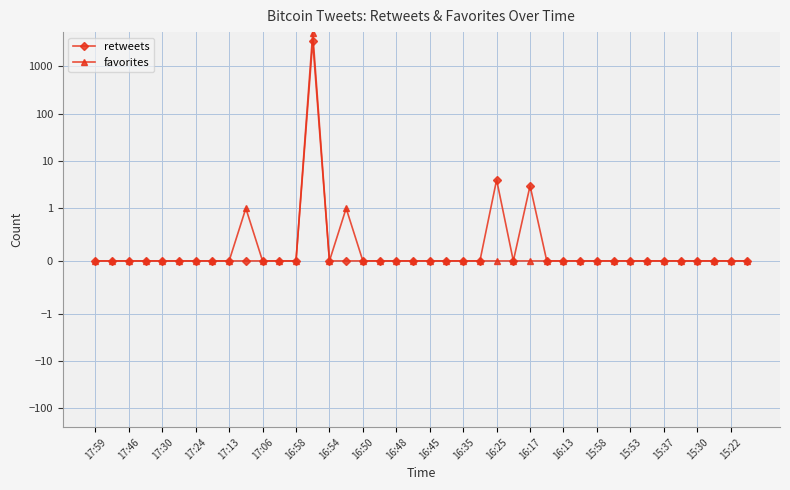

Is it true that retweets equals 0 at 31?

True